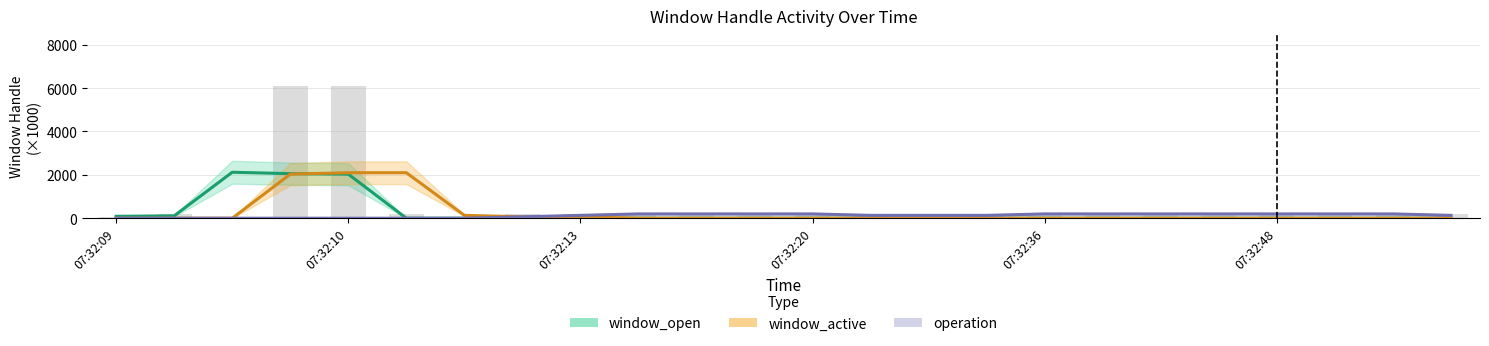

Which series has the largest range (max minus min)?

window_open